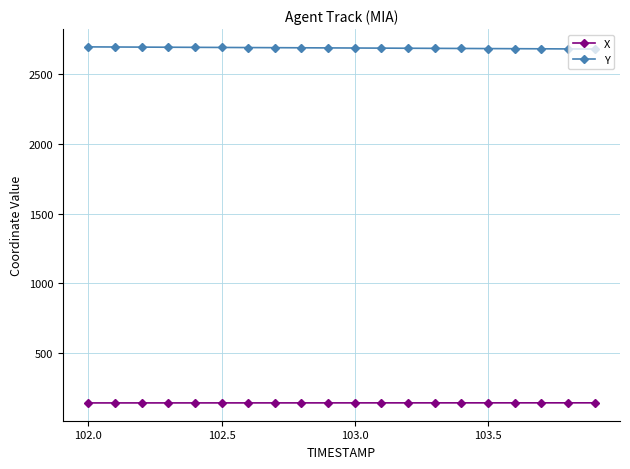

Which series has the largest total across all categories?

Y